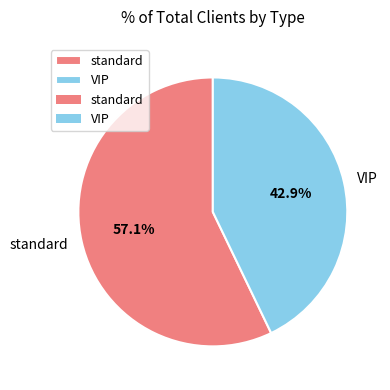

To the nearest percent, what portion does VIP represent?

43%